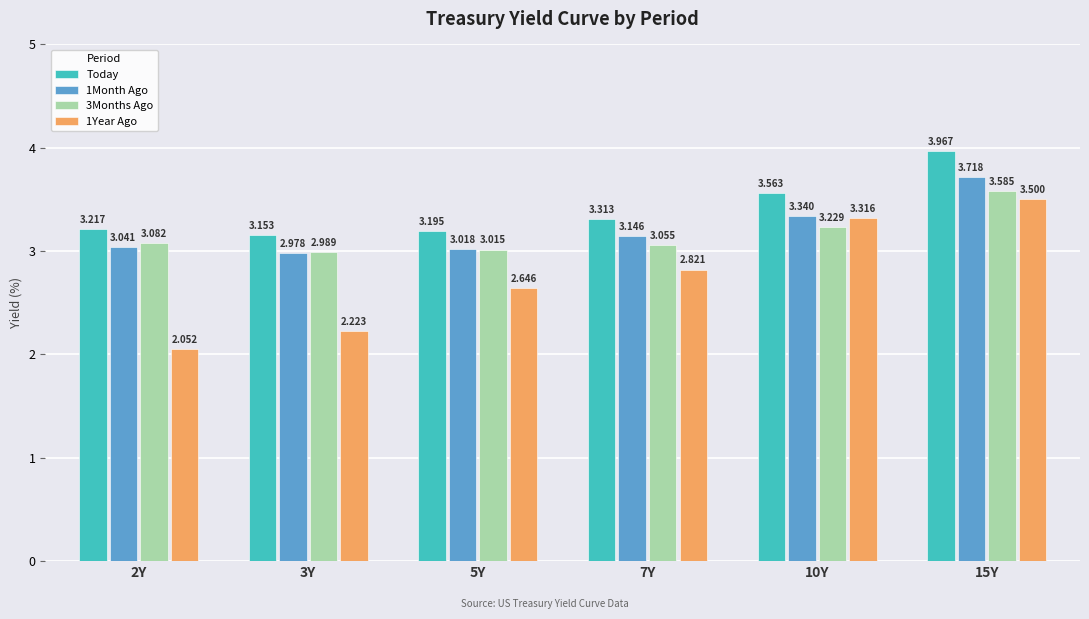

Is the value of 1Year Ago at 5Y greater than the value of Today at 2Y?

No